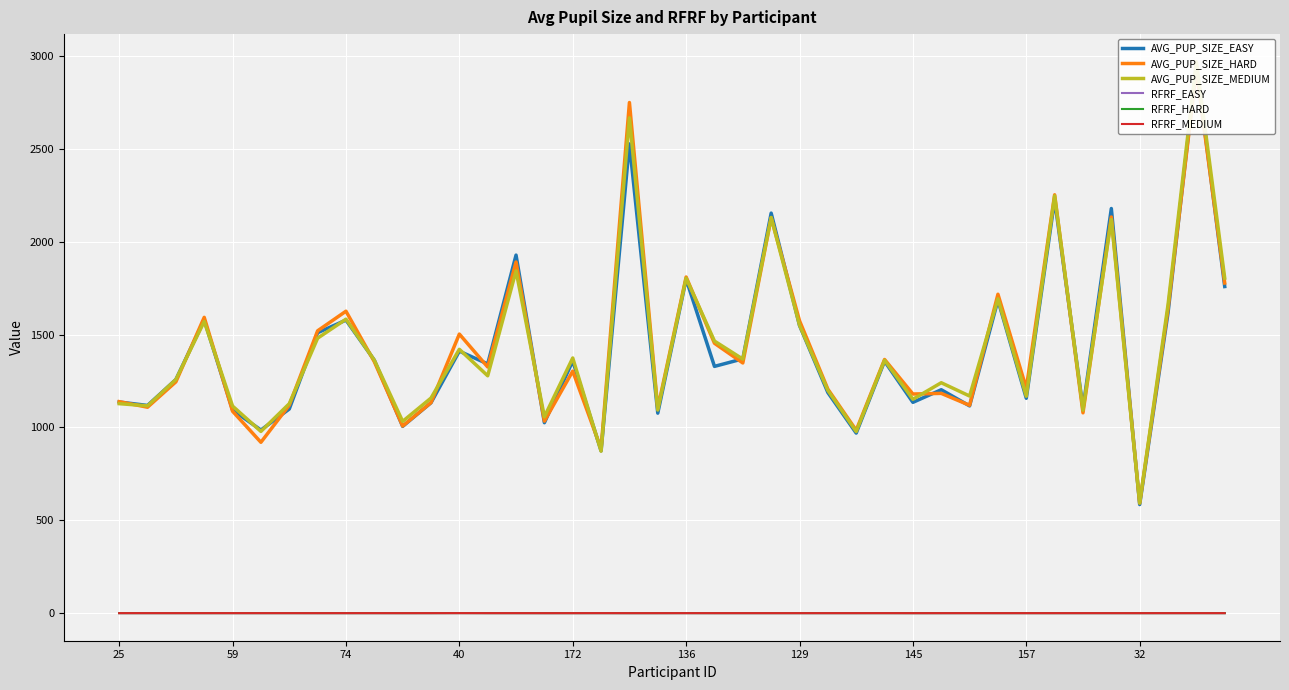

What is the maximum value shown in the chart?

2968.8